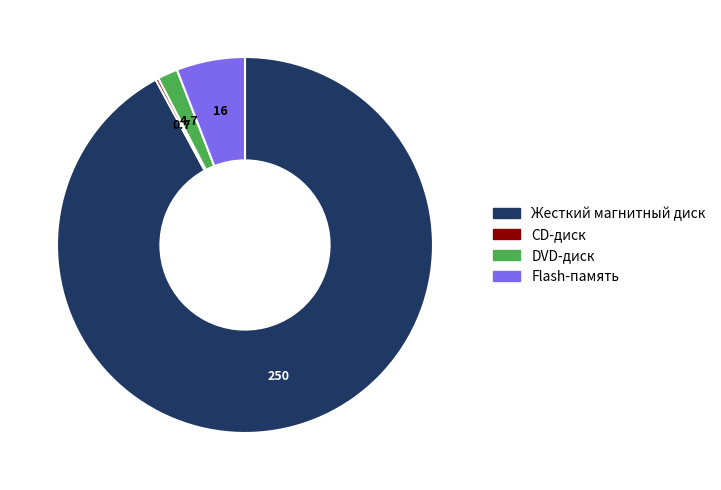

Between Жесткий магнитный диск and Flash-память, which is larger?

Жесткий магнитный диск